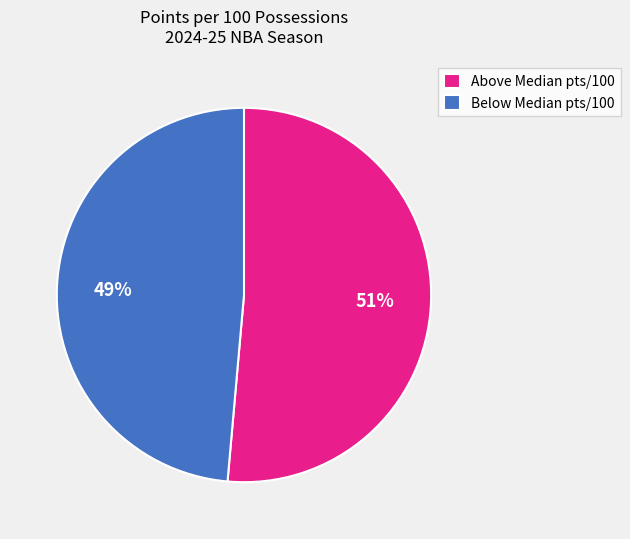

How many segments does this pie chart have?

2